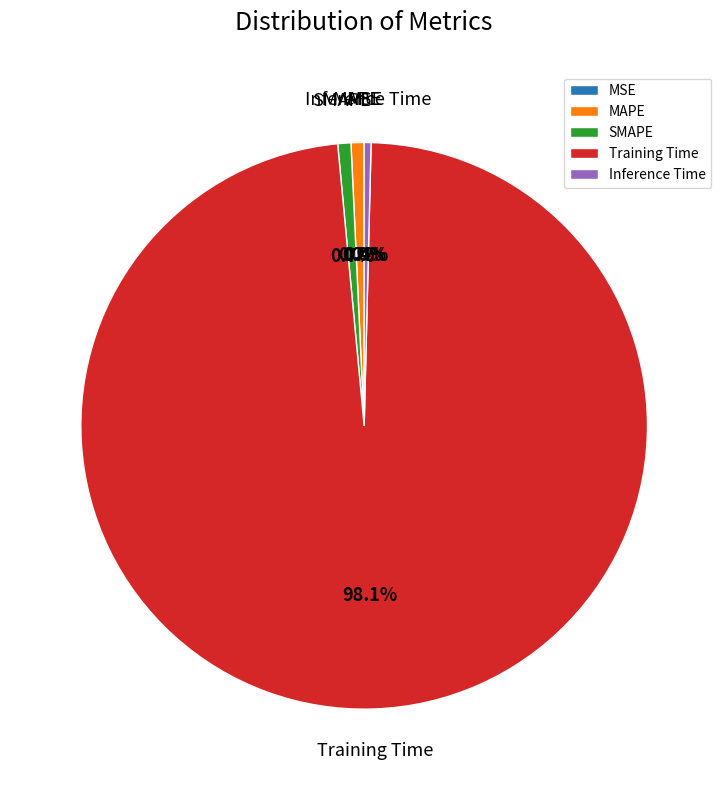

Which category has the biggest portion of the pie?

Training Time